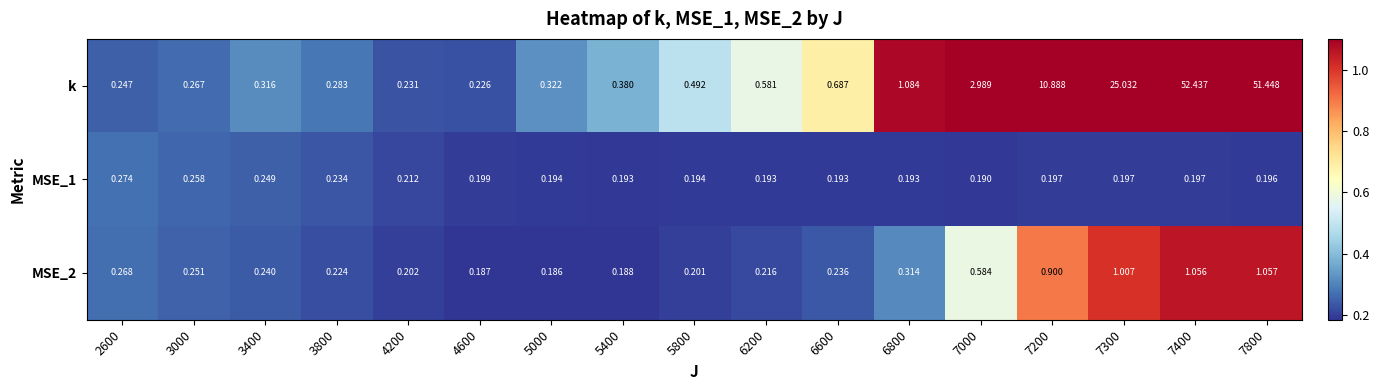

Which series has the widest spread of values?

k